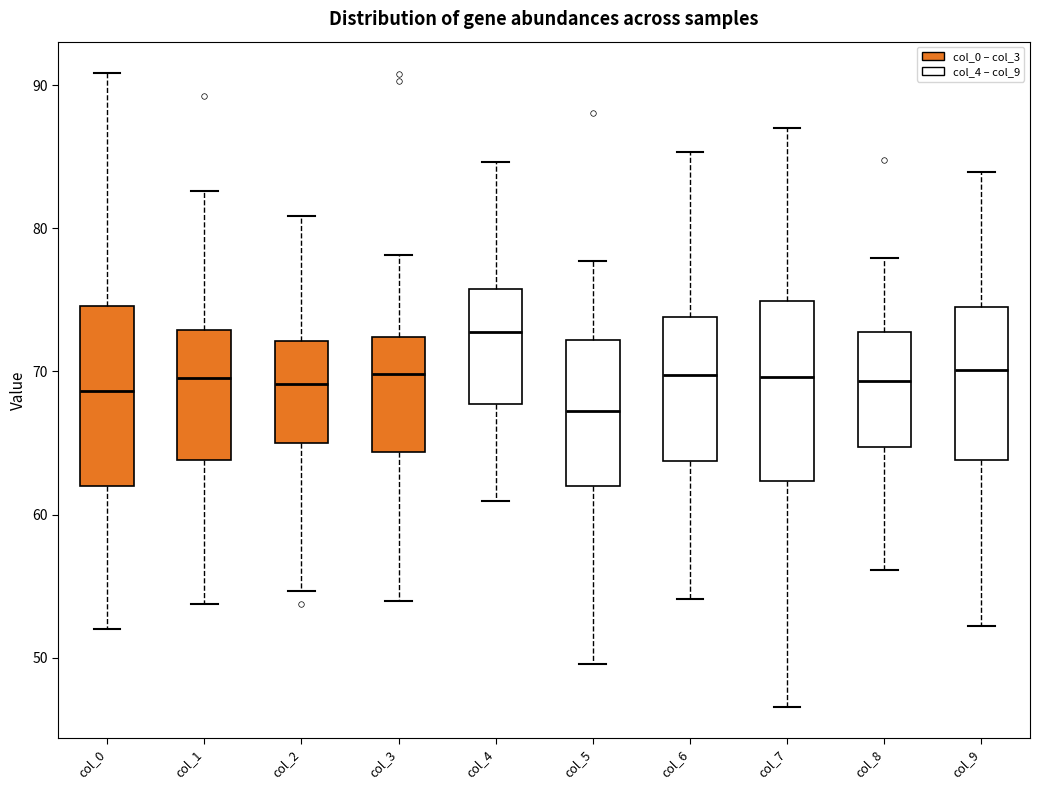

Where does the lower whisker of the box for col_6 end on the y-axis? The values are not printed on the chart, so give them approximately, as read against the axis.

54